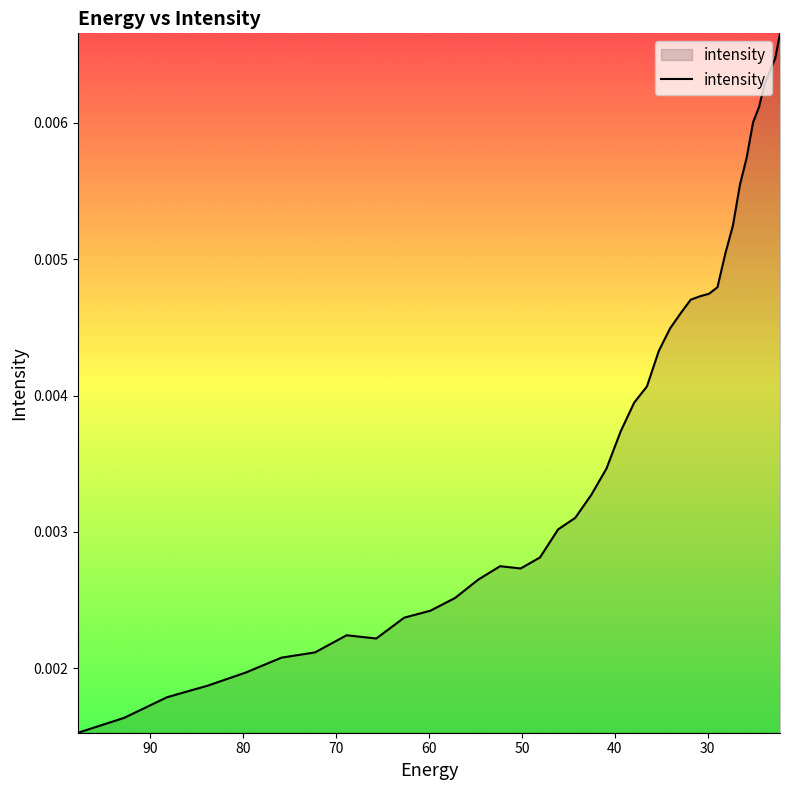

What is the sum of all values?

0.2